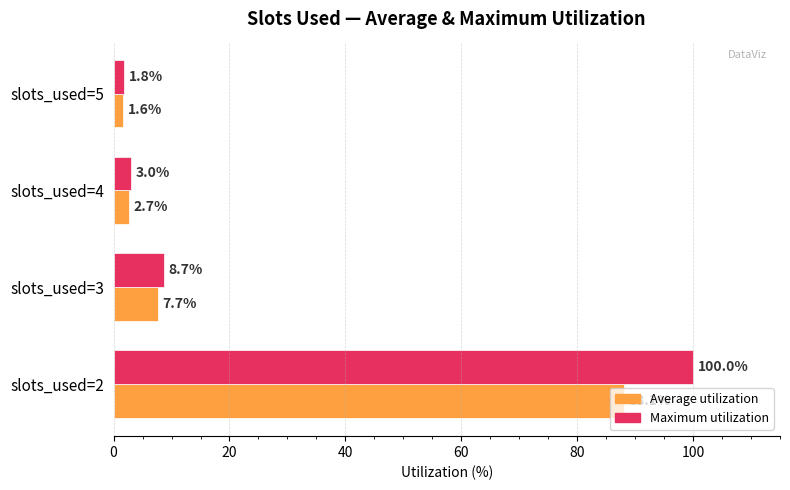

Which series has the largest total across all categories?

Maximum utilization